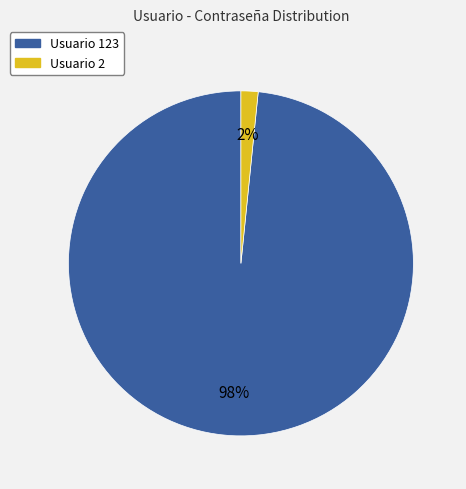

To the nearest percent, what is the average slice percentage?

50%